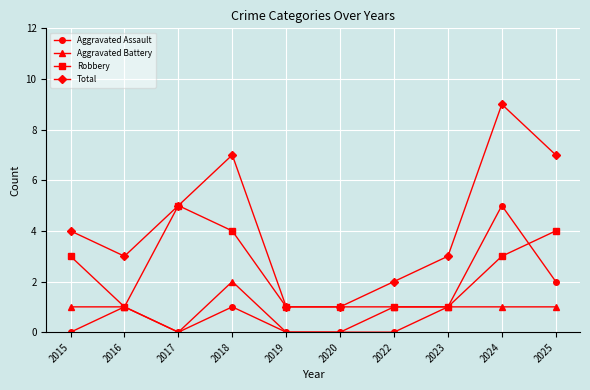

What is the value of the Total point at the 9th from the left?

9